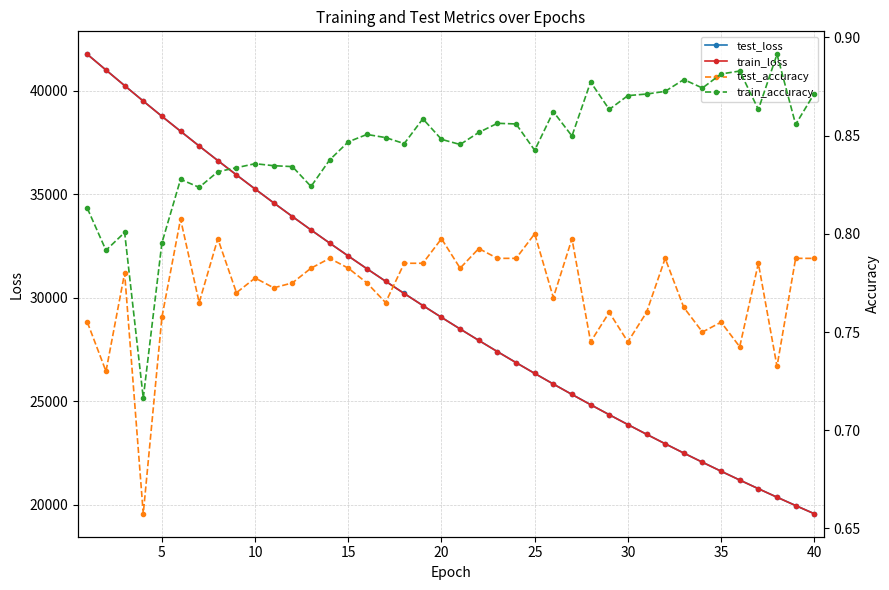

What is the value of the test_accuracy point at the 33rd from the left?

0.8